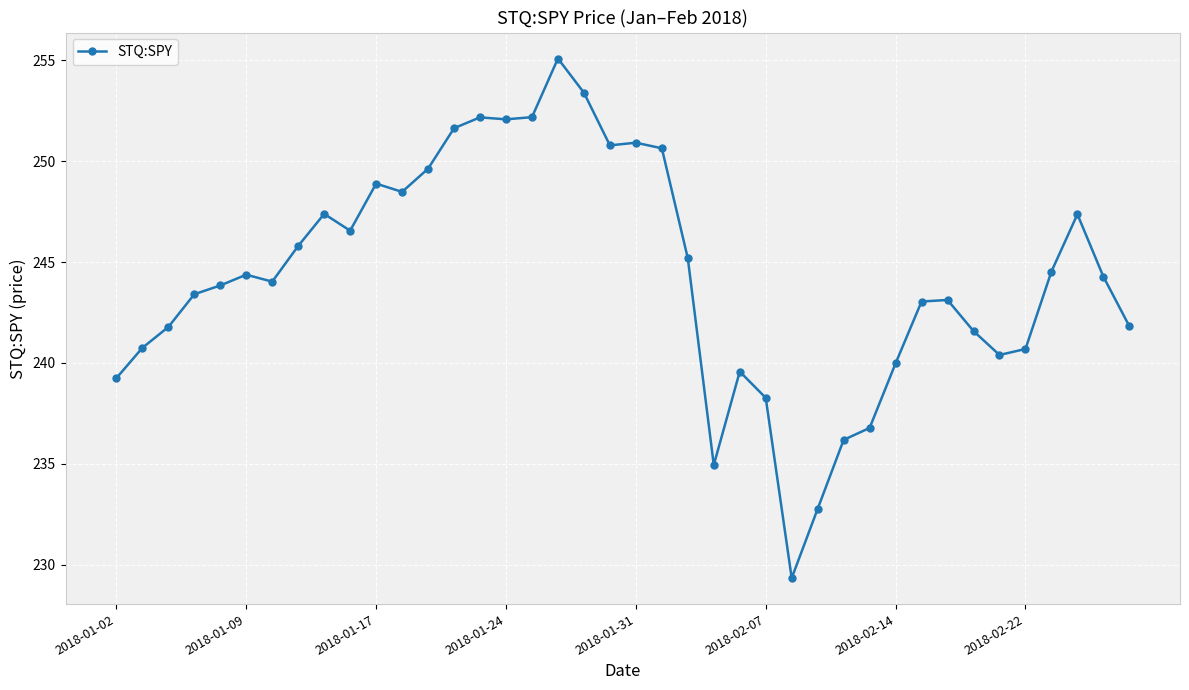

What is the difference between the maximum and minimum values?

25.8